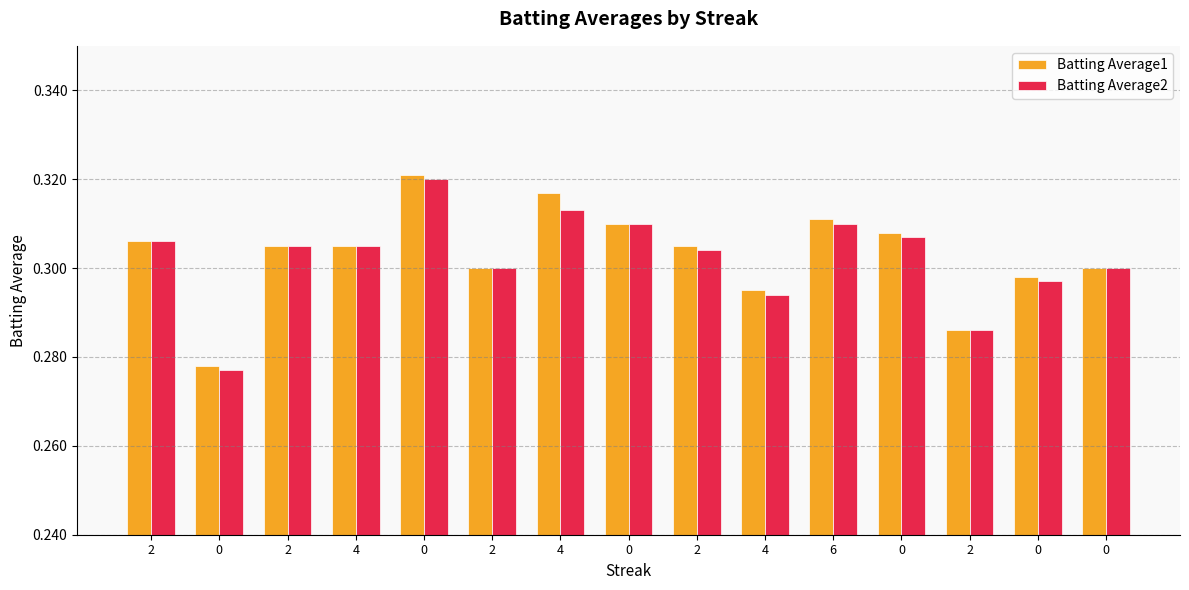

What are all the series names shown in the legend?

Batting Average1, Batting Average2